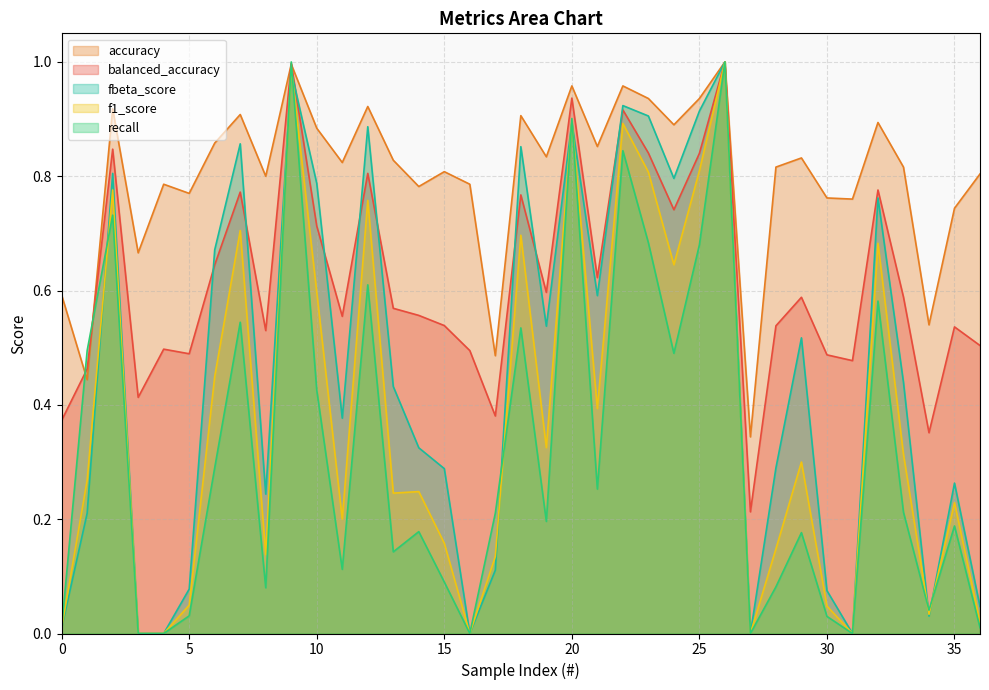

In balanced_accuracy, how many points are lower than both neighbors (excluding endpoints)?

11